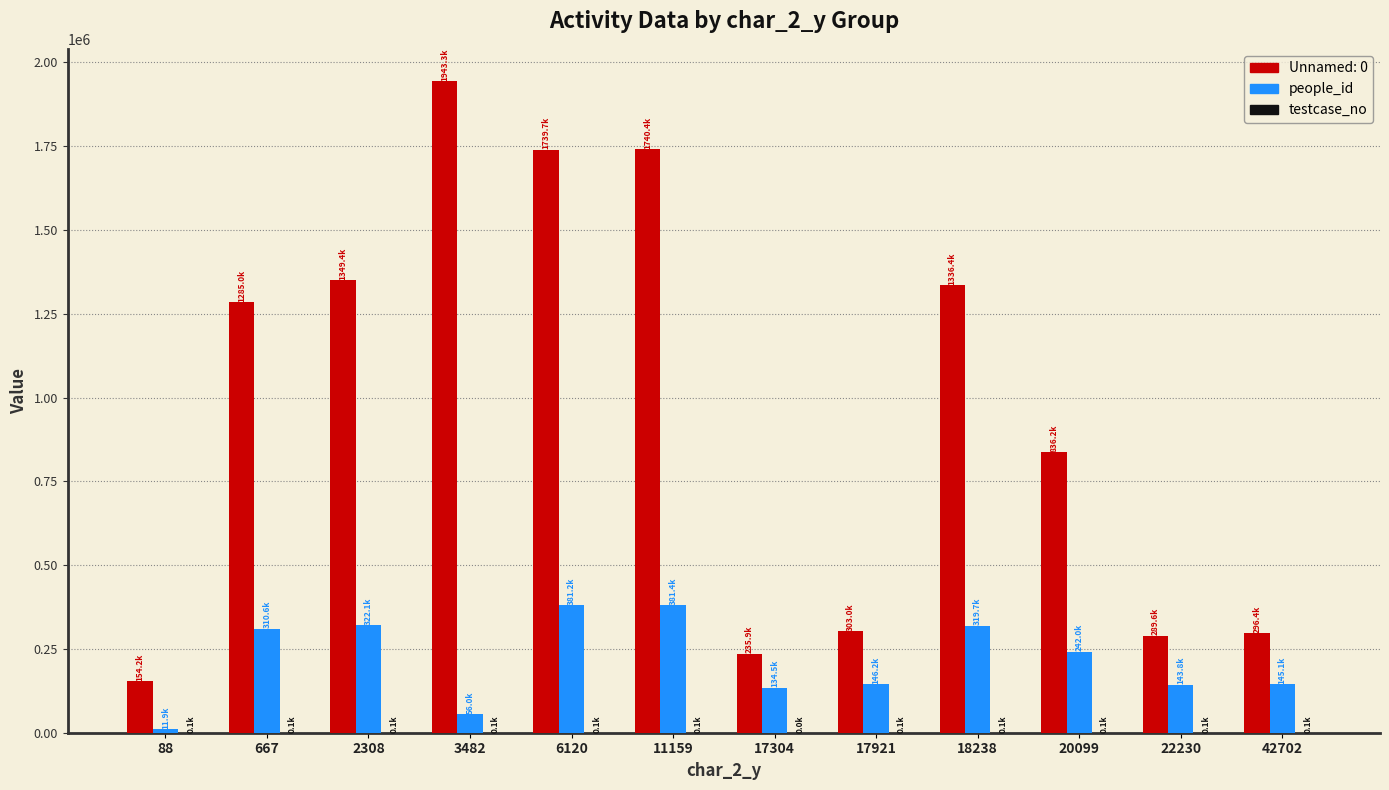

Are the bars grouped side by side (vs. stacked)?

Yes